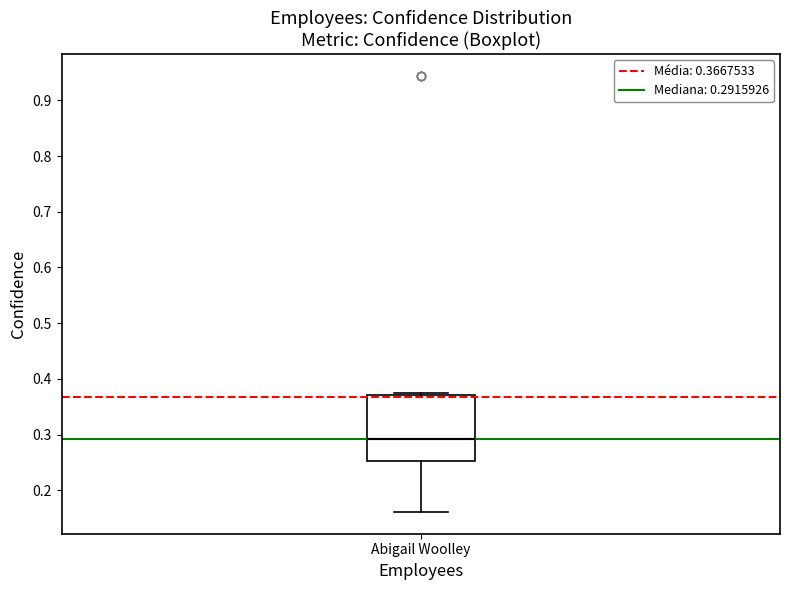

Transcribe this box plot: give where the median line is, the range the box spans, and where the two whiskers end, as read against the y-axis. The values are not printed on the chart, so give them approximately, as read against the axis.

median 0.29, box 0.25 to 0.37, whiskers 0.16 to 0.37 (just above the box's upper edge)